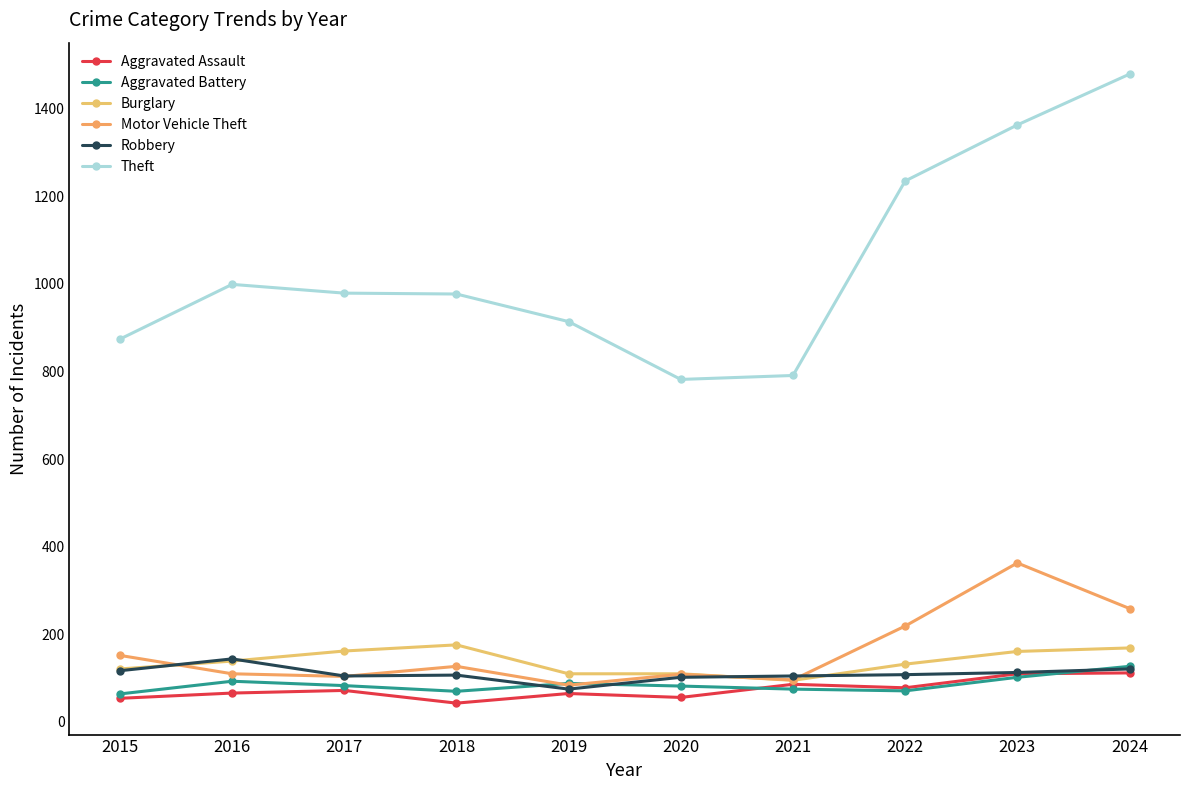

Which series has the largest range (max minus min)?

Theft